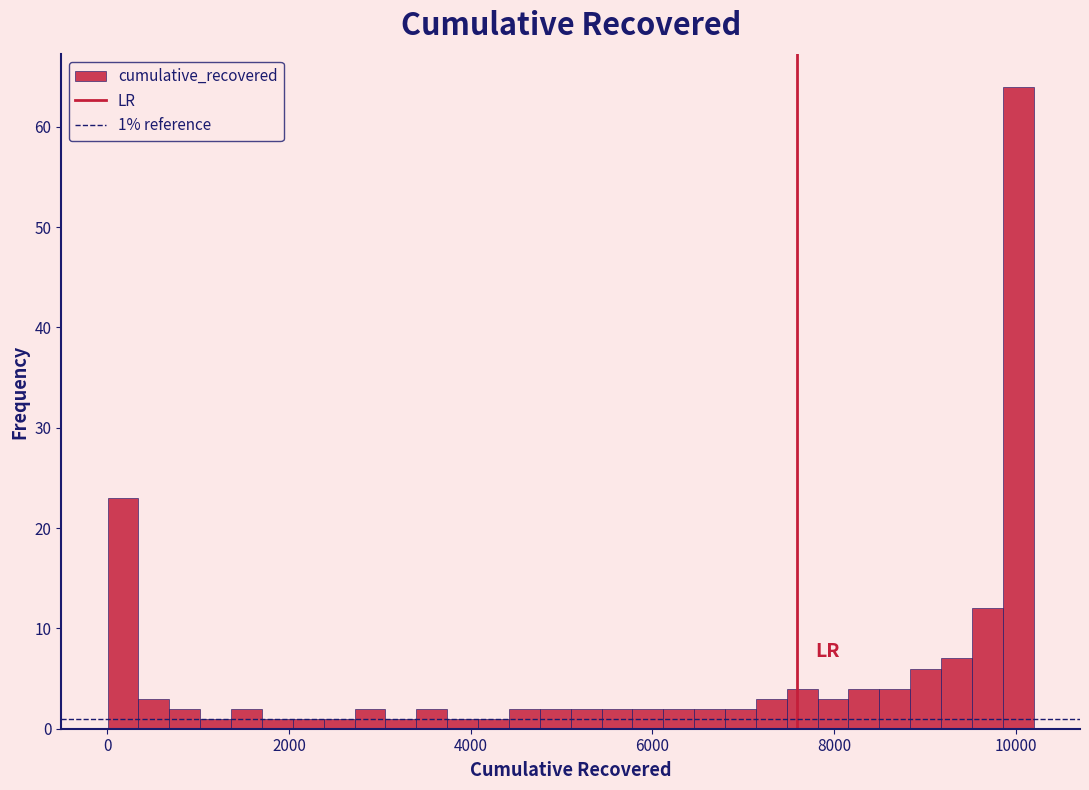

Read against the x-axis, roughly where is the centre of the tallest bar?

10000